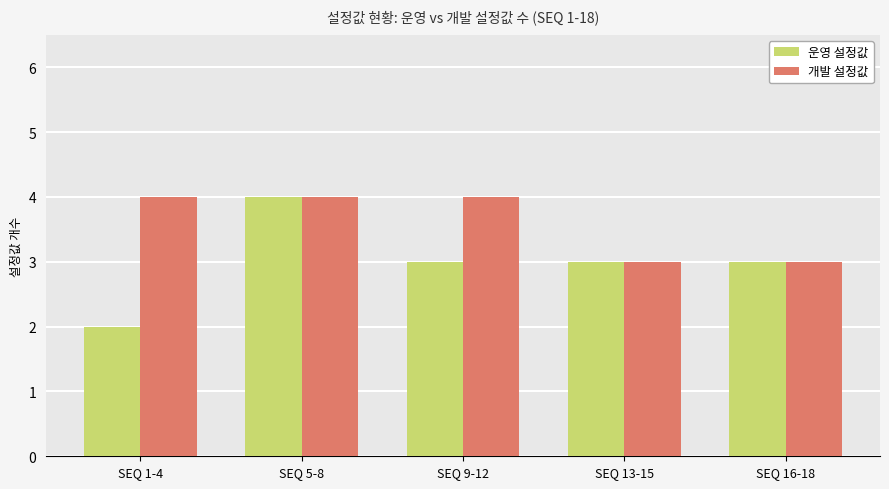

Does the chart contain any negative values?

No